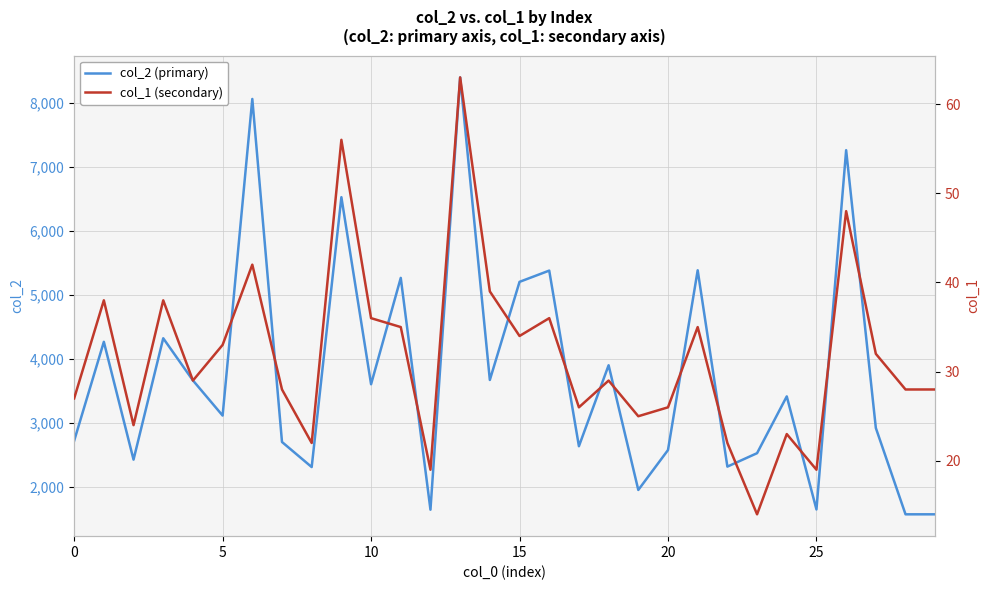

At which category is the sum across all series the highest?

13